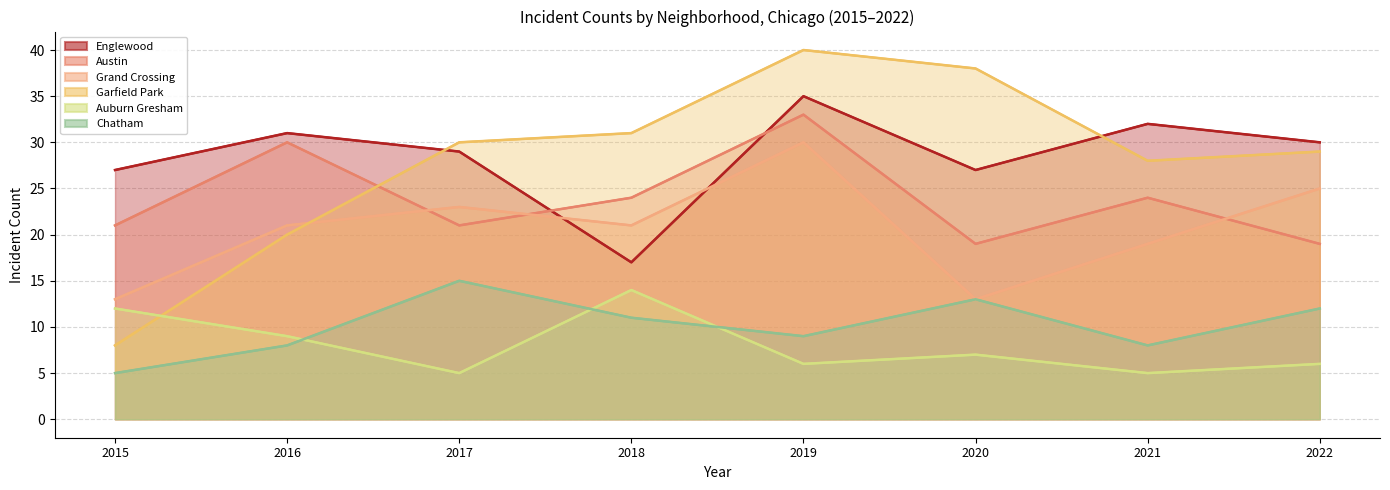

The value of Grand Crossing at 2017 is 23. True or false?

True